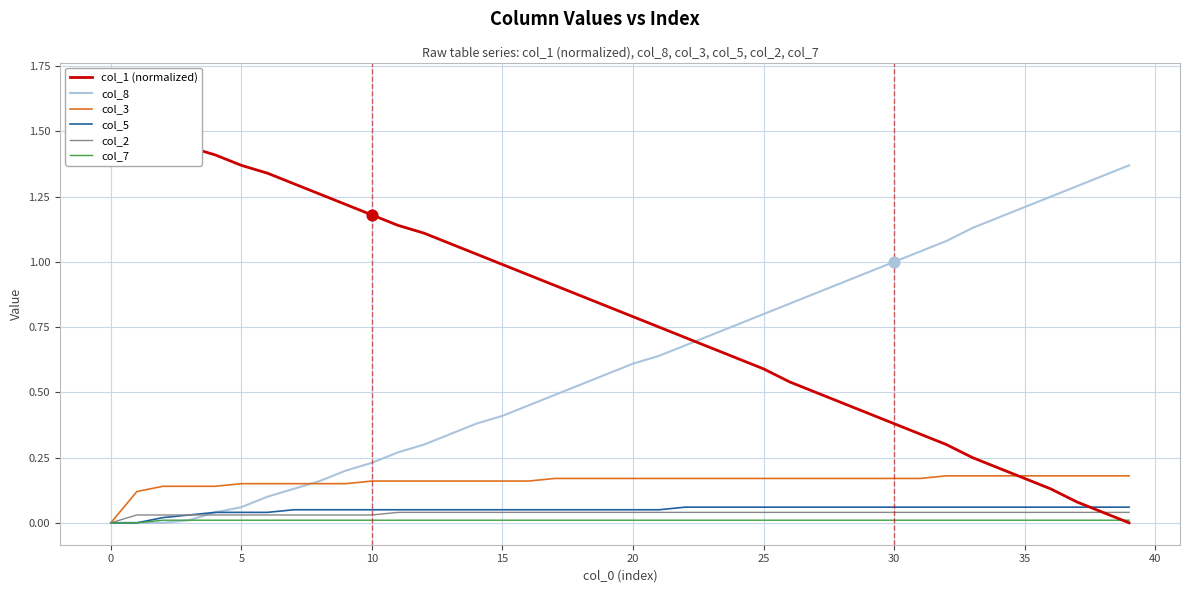

What is the total value across all series at 5?

1.7